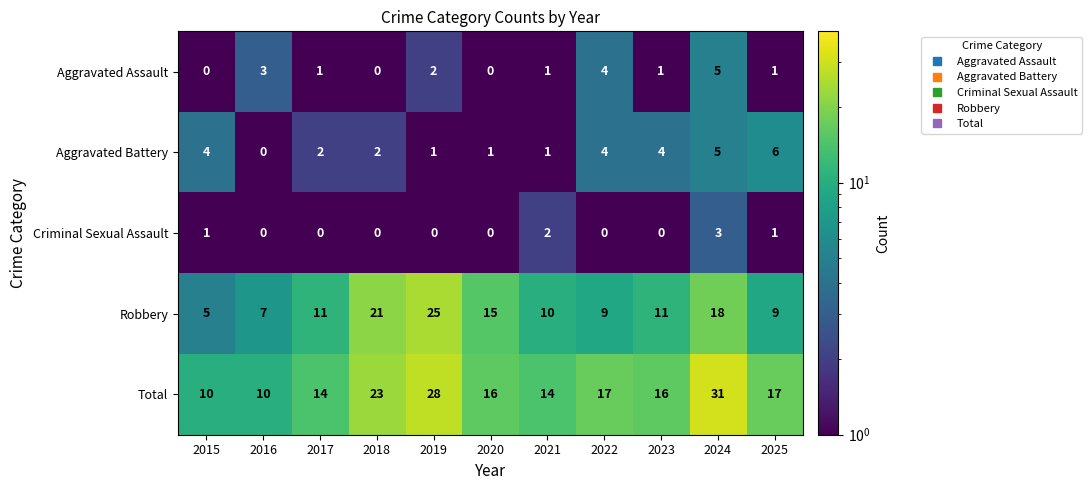

What is the sum of the Robbery values at 2023 and 2018?

32